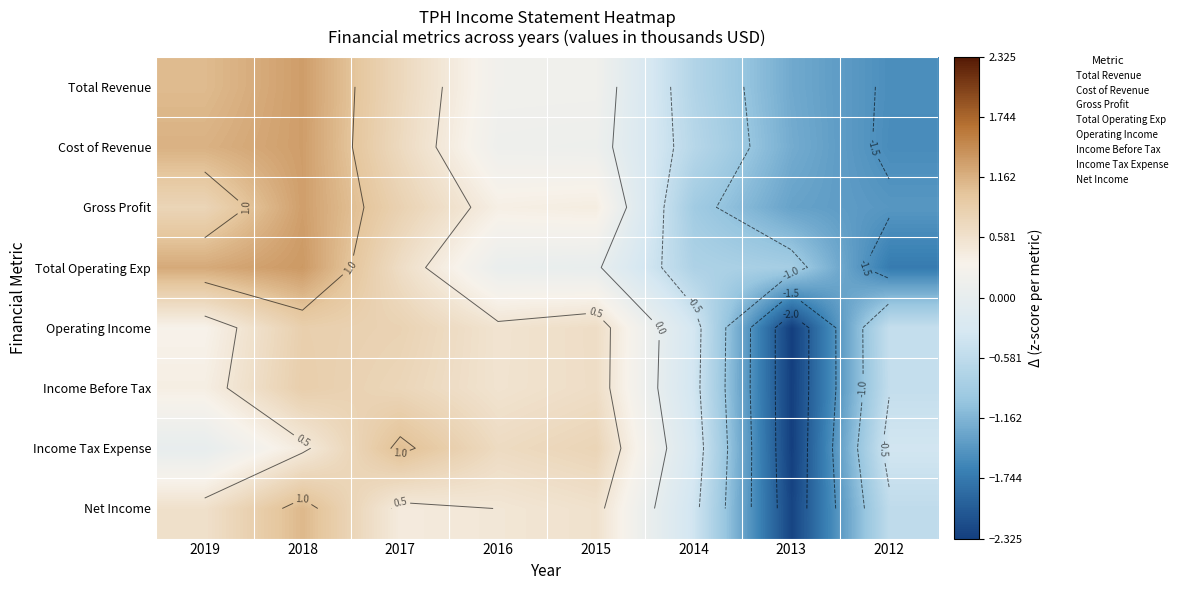

What is the total value across all series at 2014?

-4.4